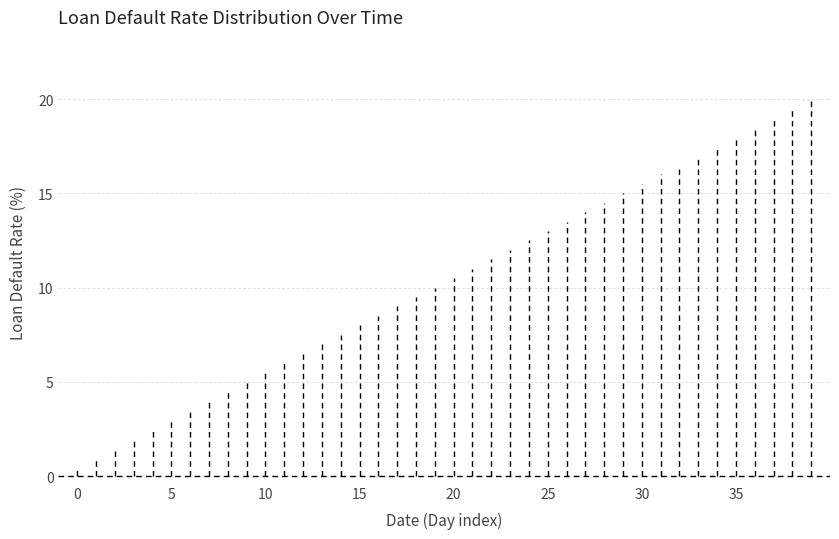

What is the smallest value displayed?

0.5